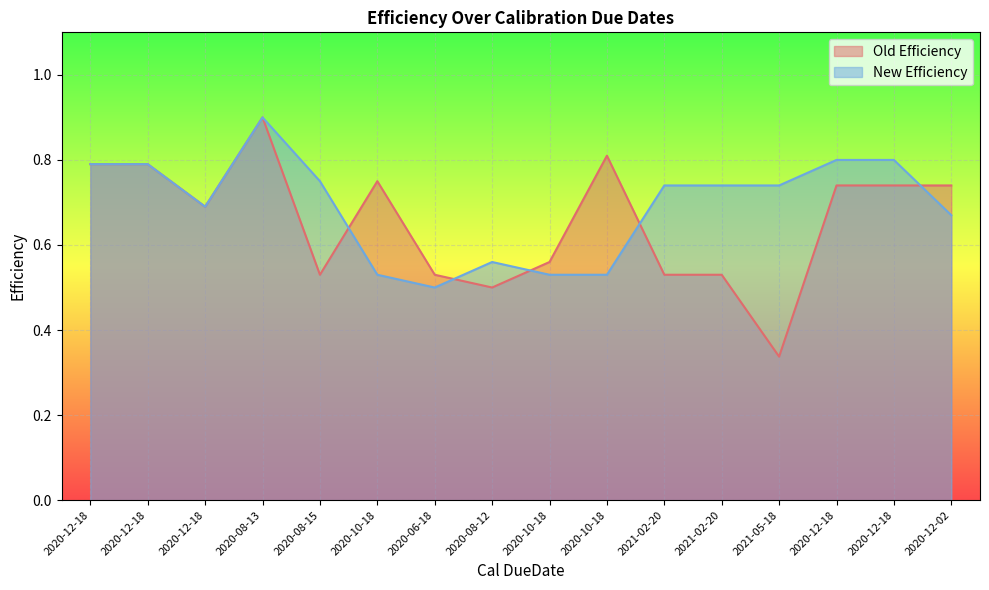

How many interior local peaks does the New Efficiency series have?

2